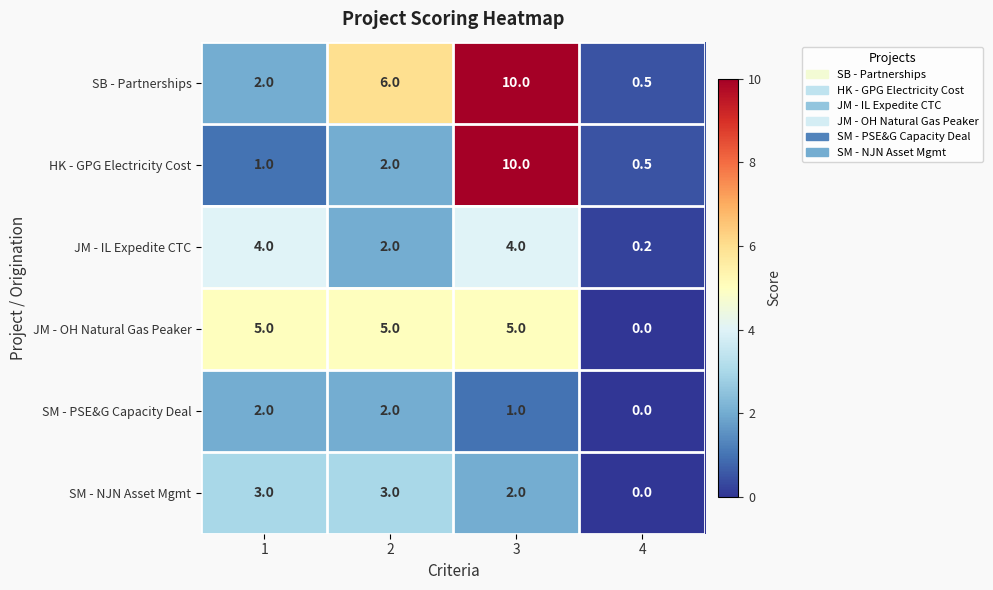

True or false: SM - PSE&G Capacity Deal has a value of 0.0 at 4.

True